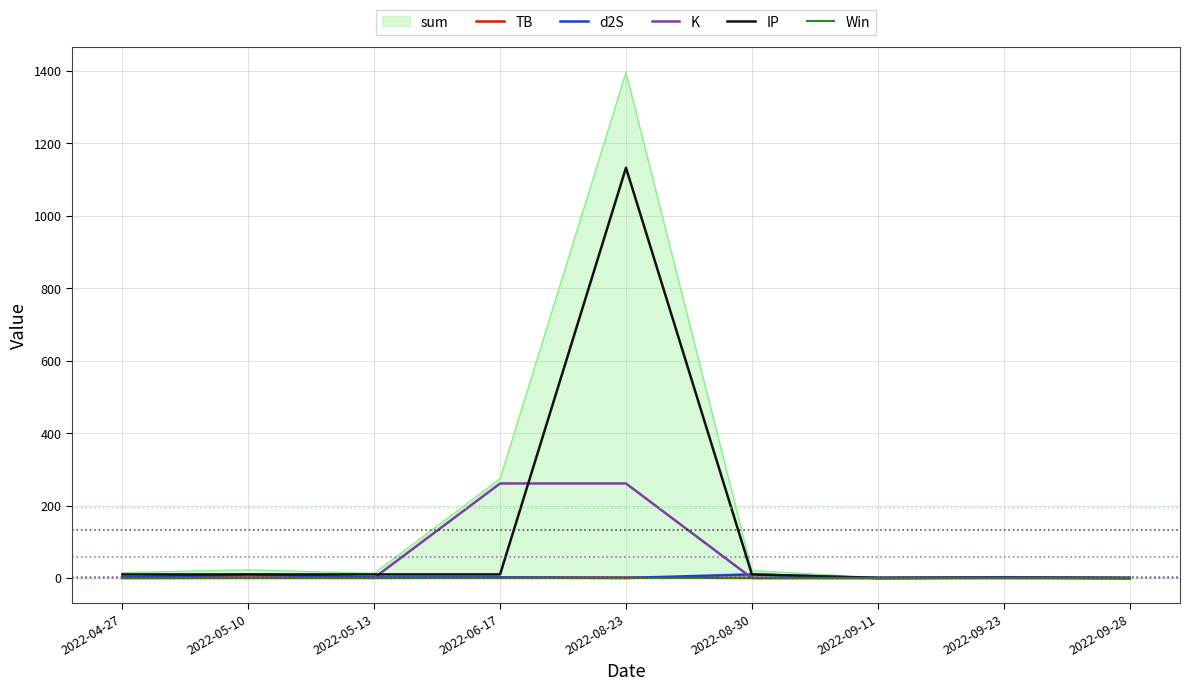

At which category does the chart reach its peak across all series?

2022-08-23